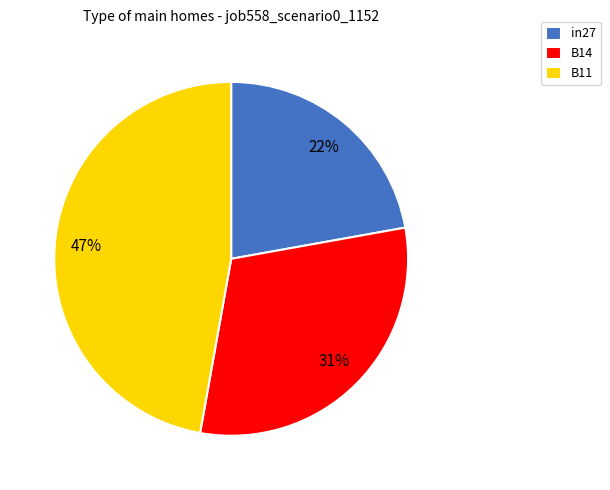

To the nearest percent, what is the average slice percentage?

33%